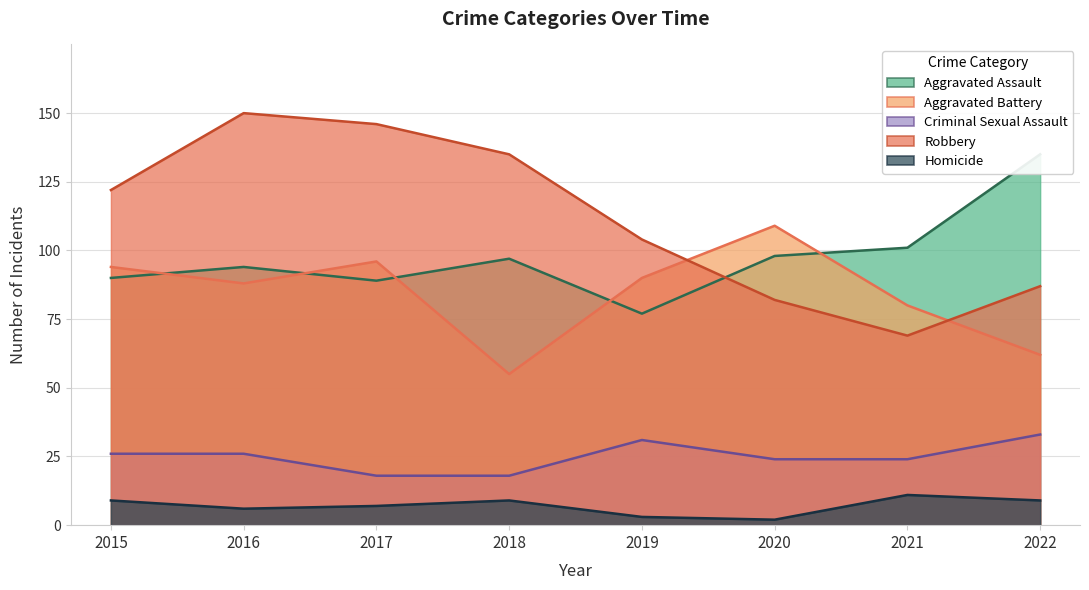

How many values in the Criminal Sexual Assault series are below 26?

4